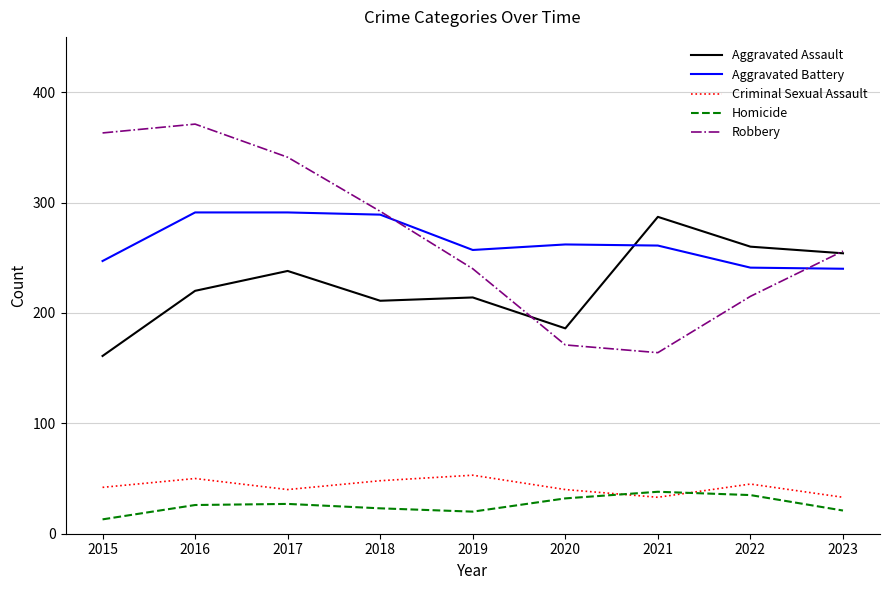

Which series changed the most between 2015 and 2021?

Robbery